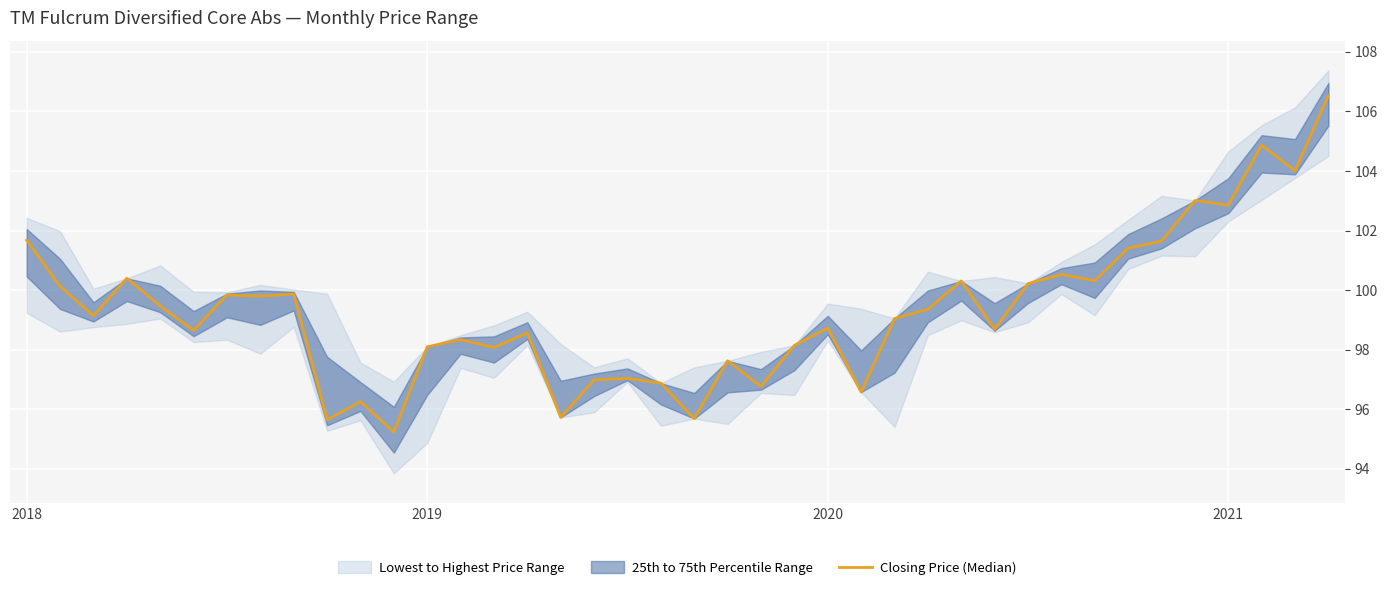

The chart shows a value of 101.4 at 33. True or false?

True